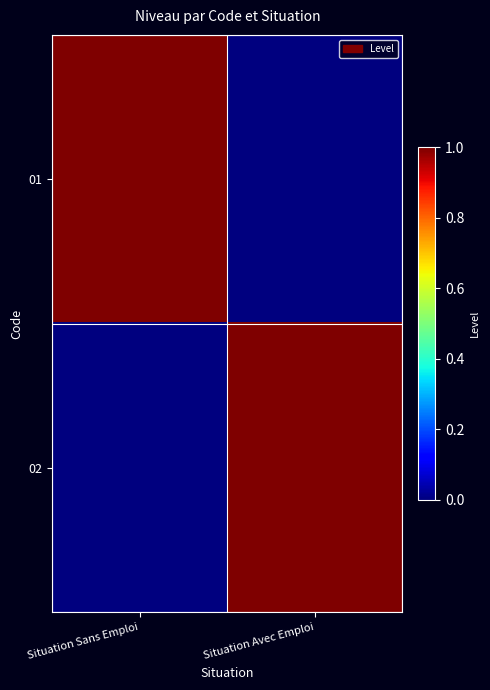

Which category has the lowest value across all series?

Situation Avec Emploi